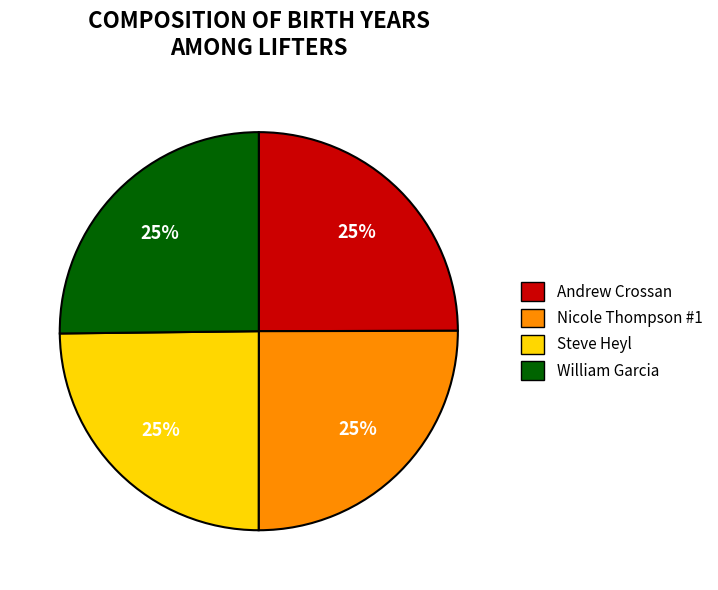

True or false: Steve Heyl accounts for 25% of the total.

True